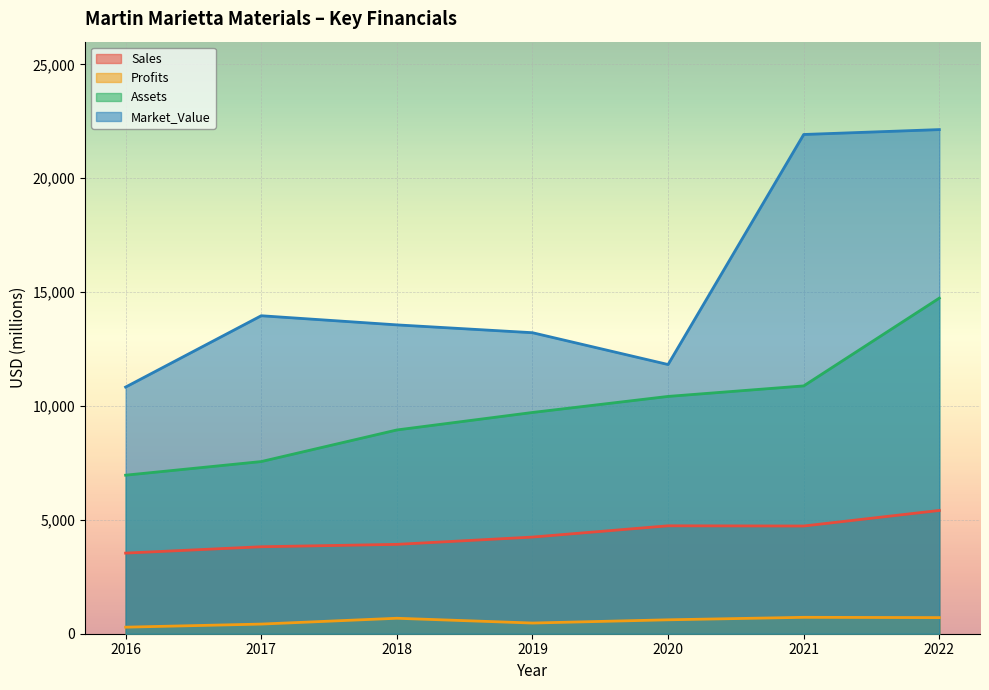

Reading left to right, what are all the values shown in this chart?

Sales: 3540.0	3819.0	3924.0	4244.0	4739.0	4730.0	5414.0
Profits: 287.5	423.4	679.1	469.0	611.1	720.4	707.9
Assets: 6962.0	7560.0	8948.0	9716.0	10421.0	10883.0	14738.0
Market_Value: 10831.0	13964.0	13563.0	13219.0	11822.0	21924.0	22139.0